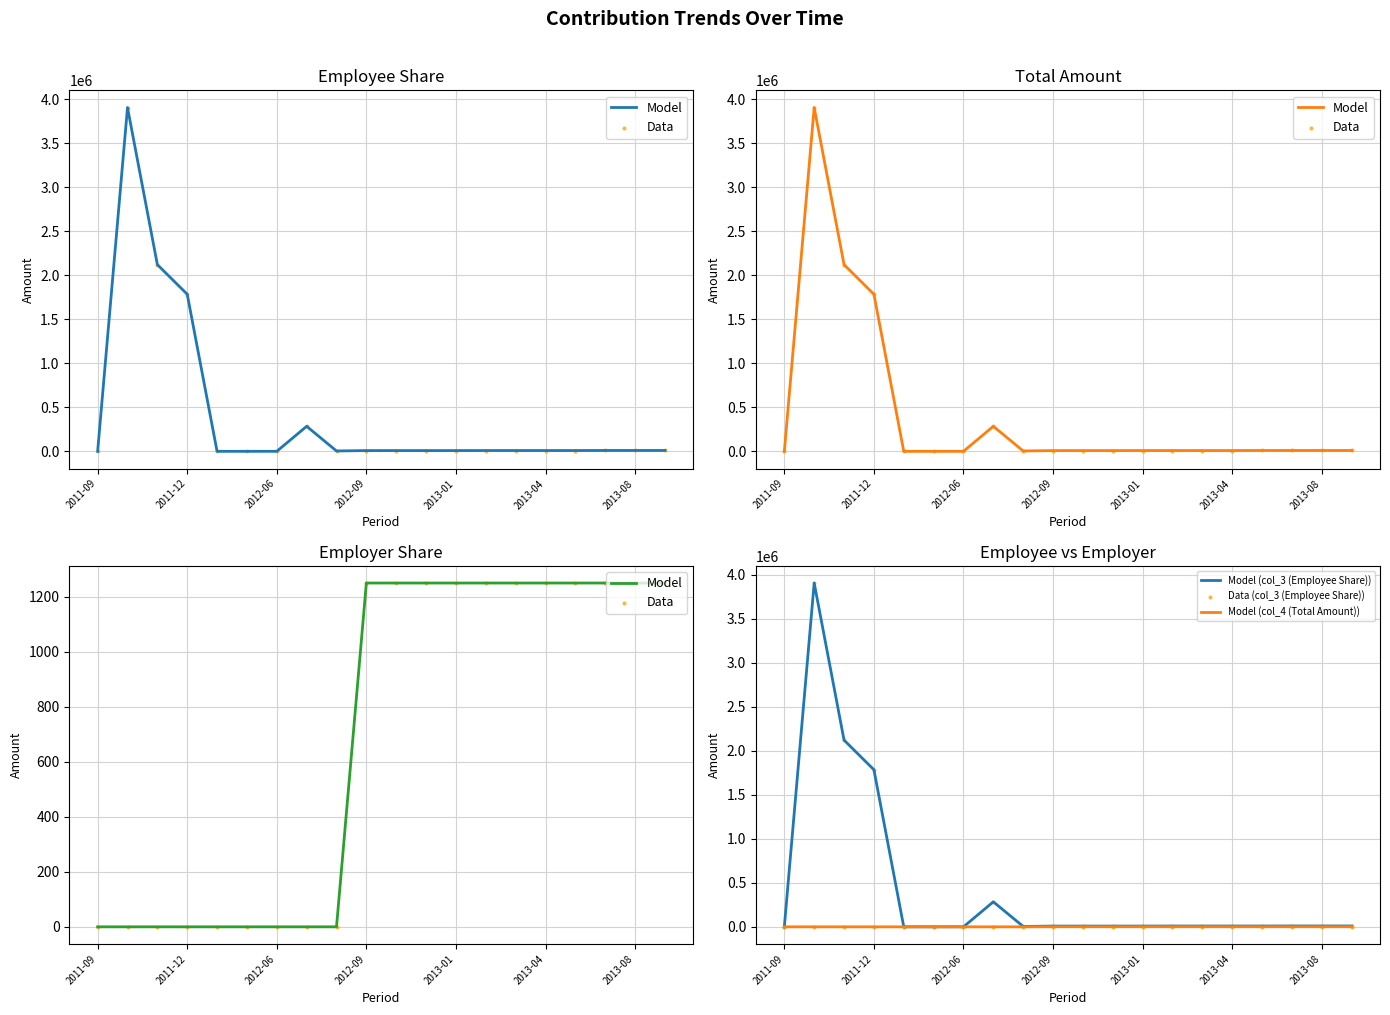

What are all the series names shown in the legend?

Model, Data, Model (col_3 (Employee Share)), Model (col_4 (Total Amount)), Data (col_3 (Employee Share))